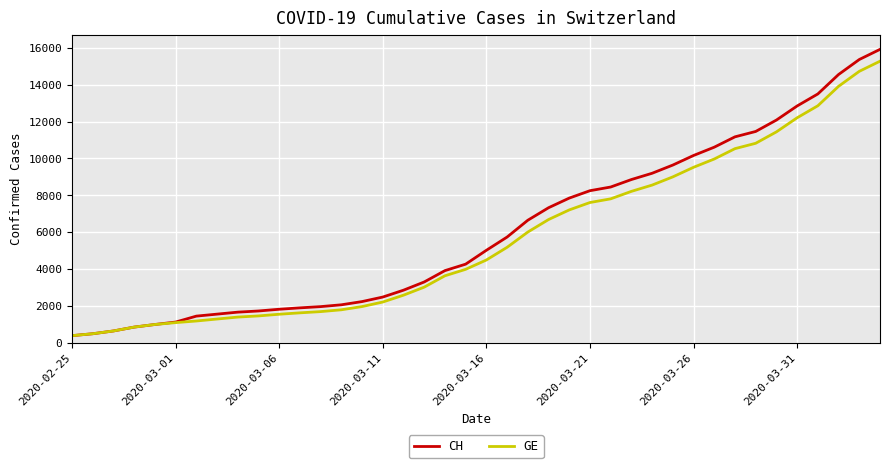

Which series has the largest range (max minus min)?

CH